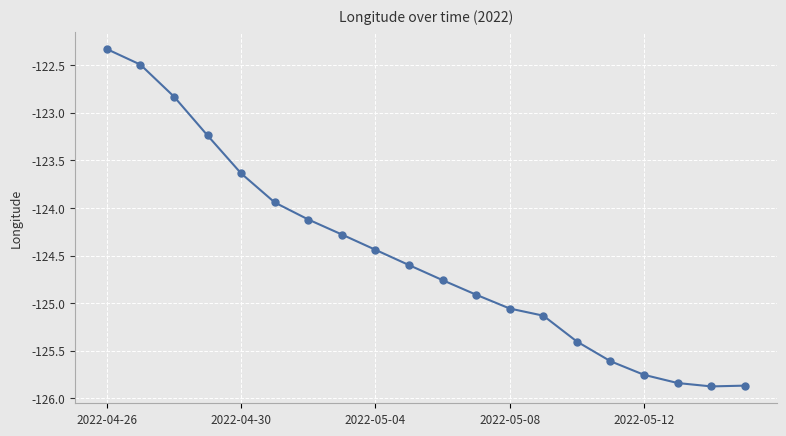

True or false: there are more than 2 points higher than both neighbors.

False